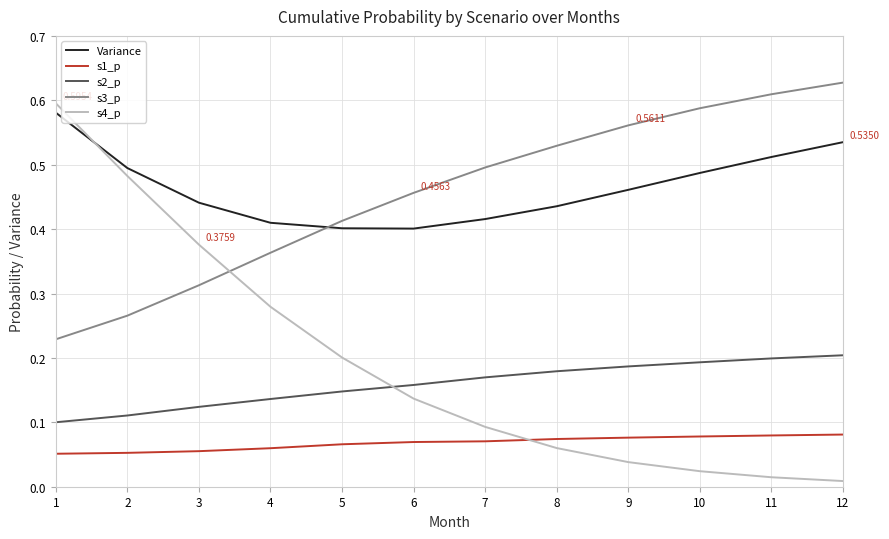

Which series has the largest range (max minus min)?

s4_p